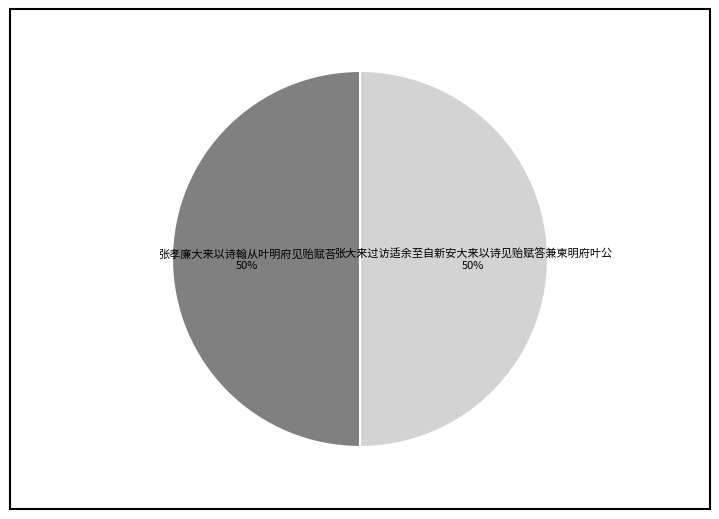

To the nearest percent, what percentage of the pie is 张孝廉大来以诗翰从叶明府见贻赋荅?

50%